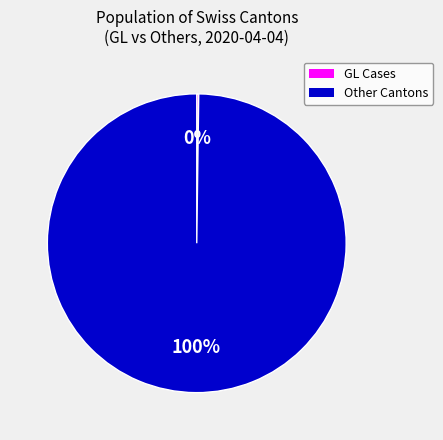

To the nearest percent, what is the difference between the largest and smallest slice percentages?

100%